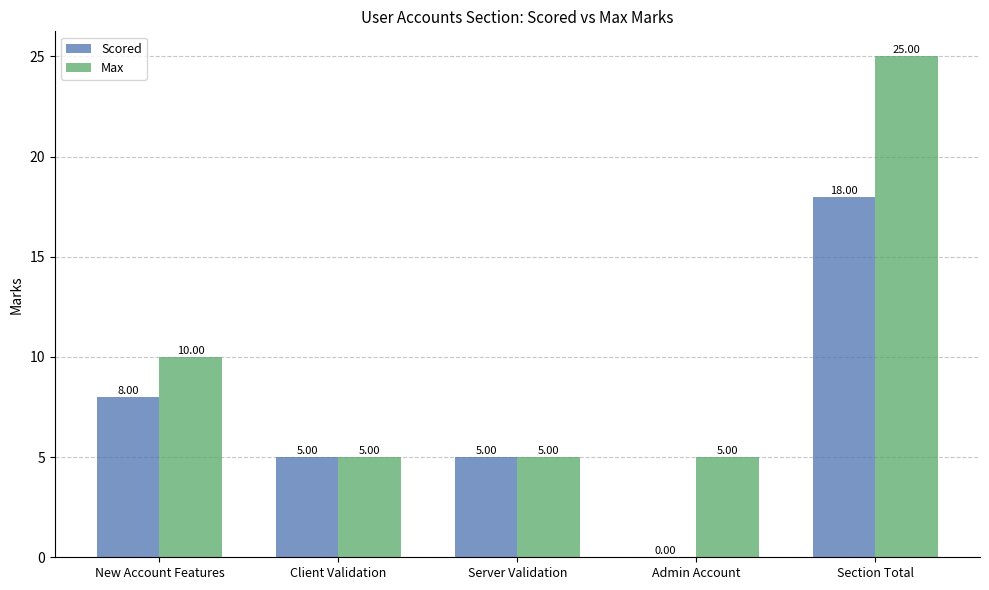

Which series has the largest total across all categories?

Max